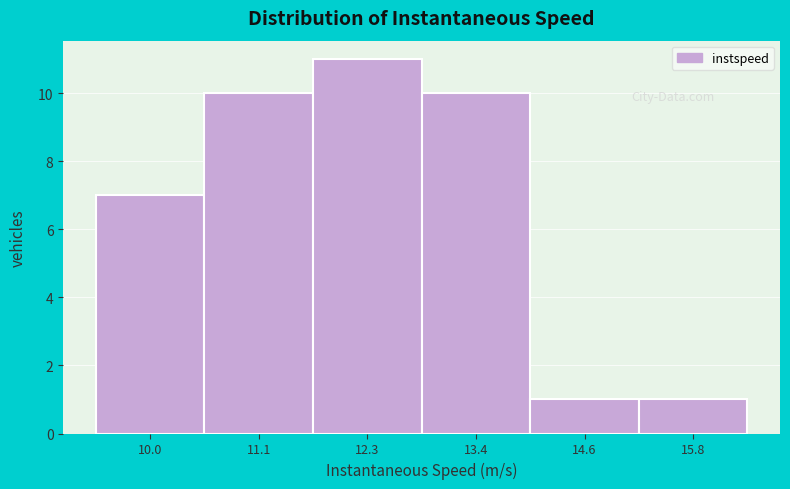

Reading right to left, transcribe all the data shown in this chart.

15.8=1	14.6=1	13.4=10	12.3=11	11.1=10	10.0=7